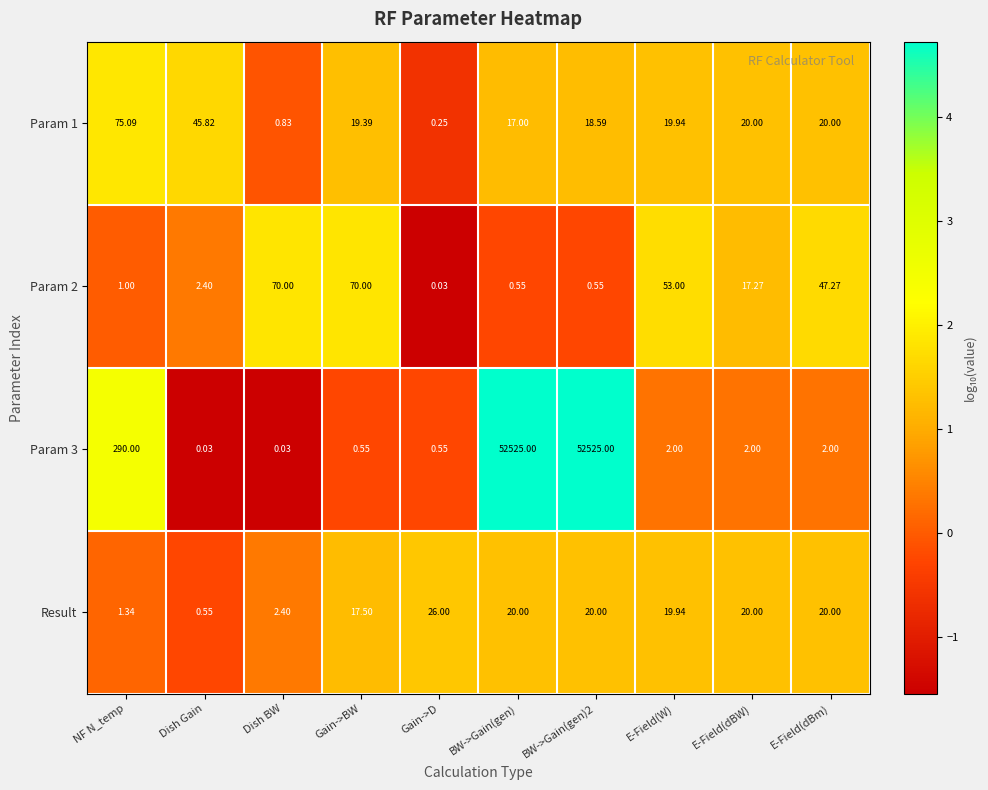

At which category is the sum across all series the highest?

BW->Gain(gen)2